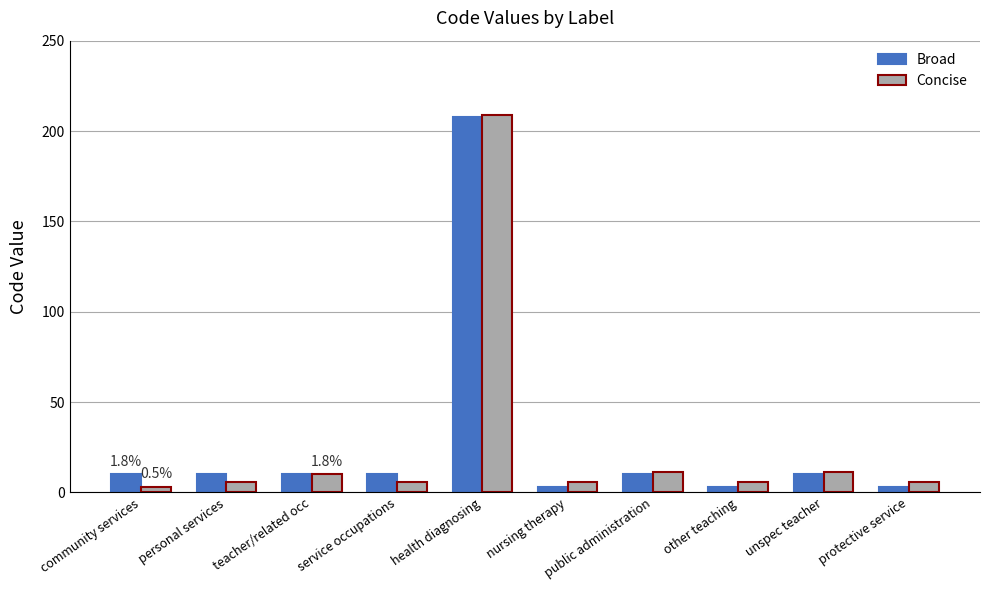

How many values in the Broad series are below 10?

3